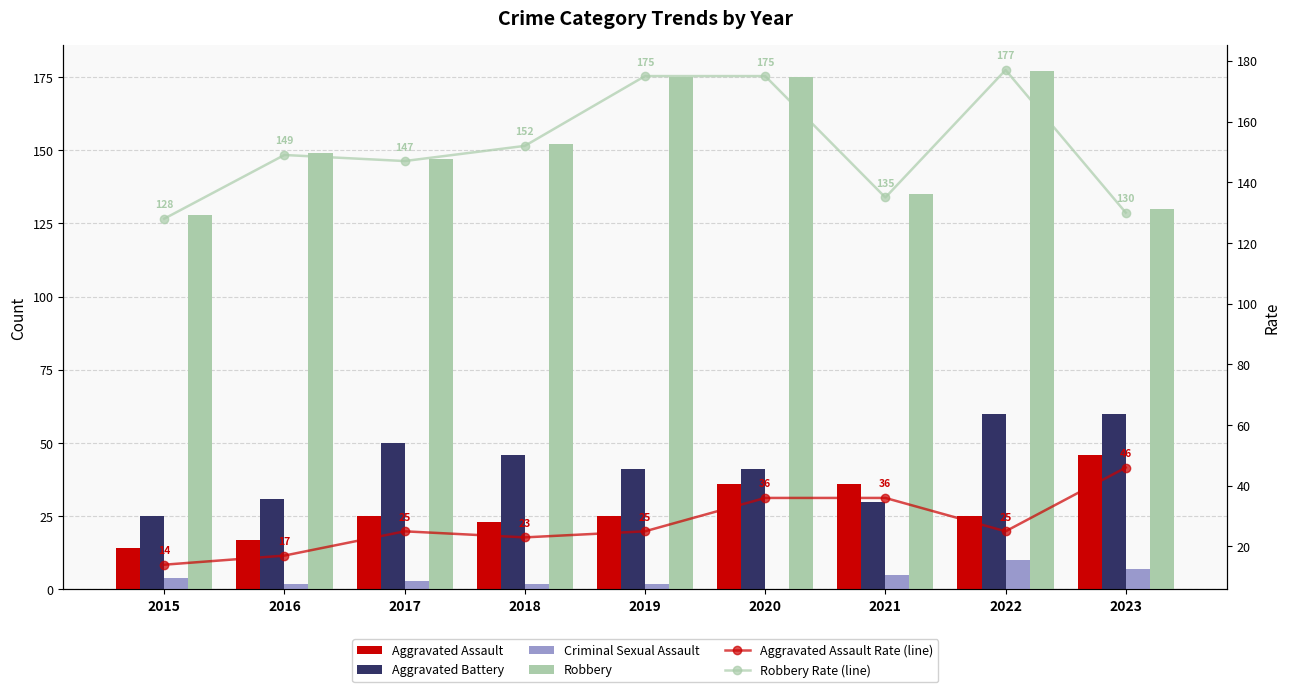

At how many categories does at least one series exceed 25?

9